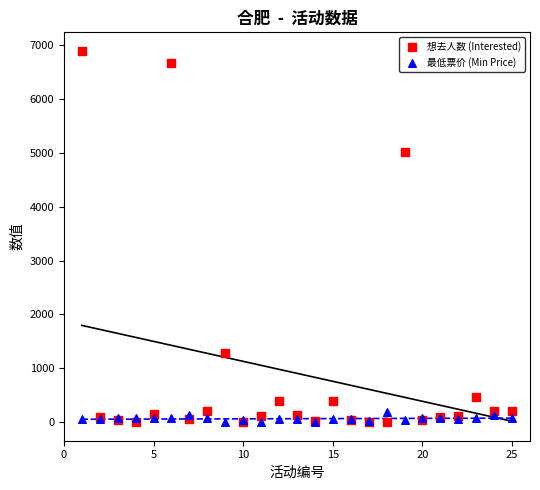

Across all series, what Y value is closest to 3448?

5024.0